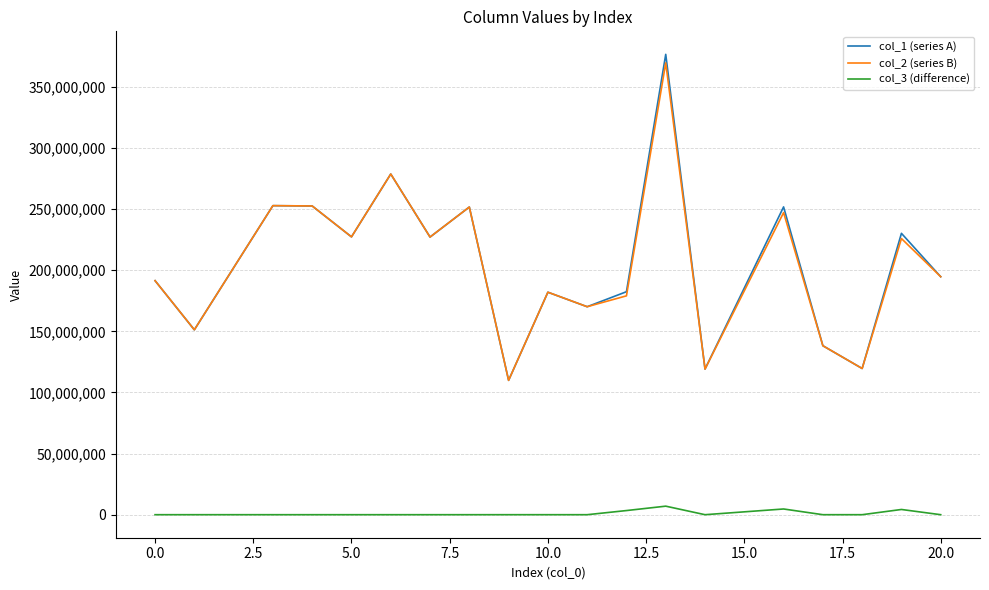

True or false: col_3 (difference) and col_2 (series B) cross at least once.

False